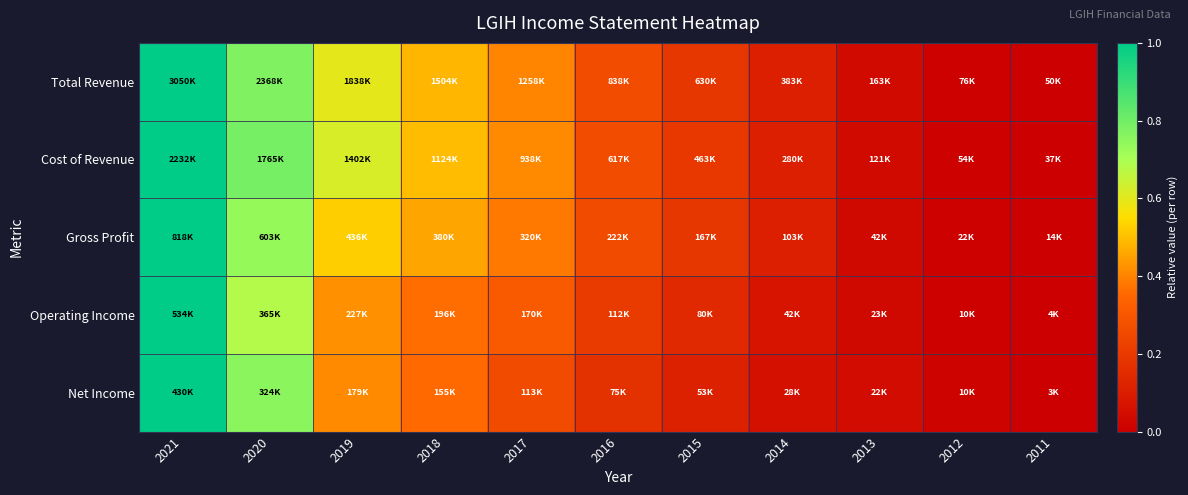

At which category does the chart reach its peak across all series?

2021